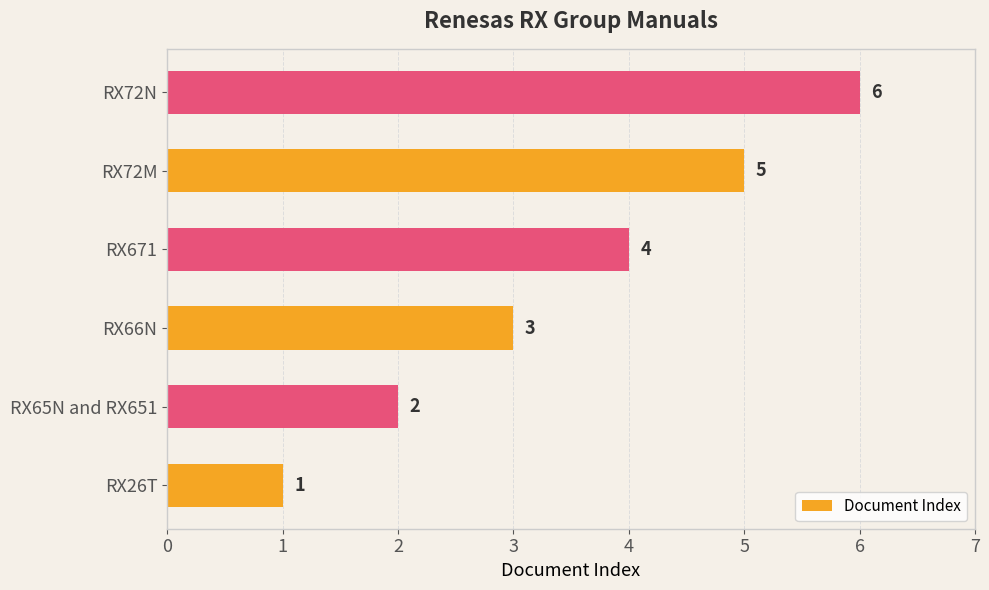

What is the maximum value shown in the chart?

6